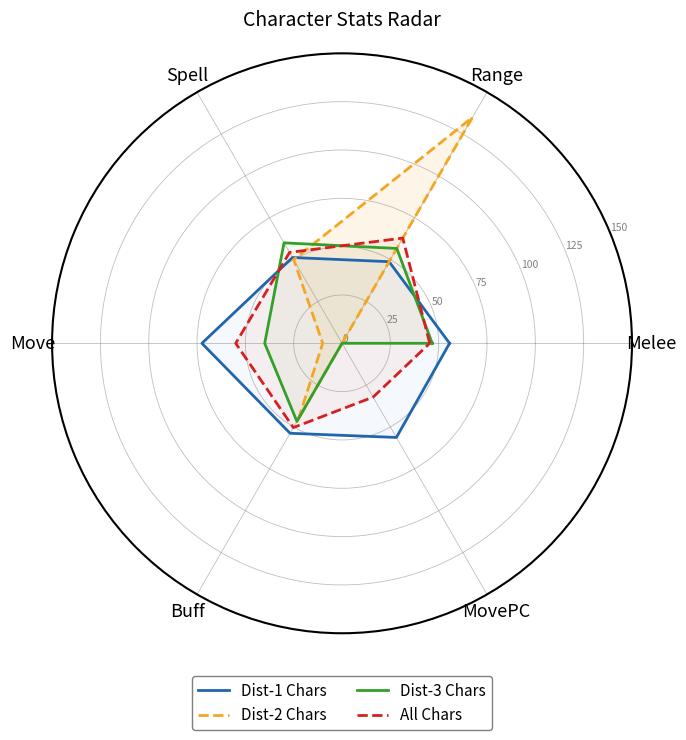

True or false: Dist-1 Chars has more than 1 interior local peaks.

True